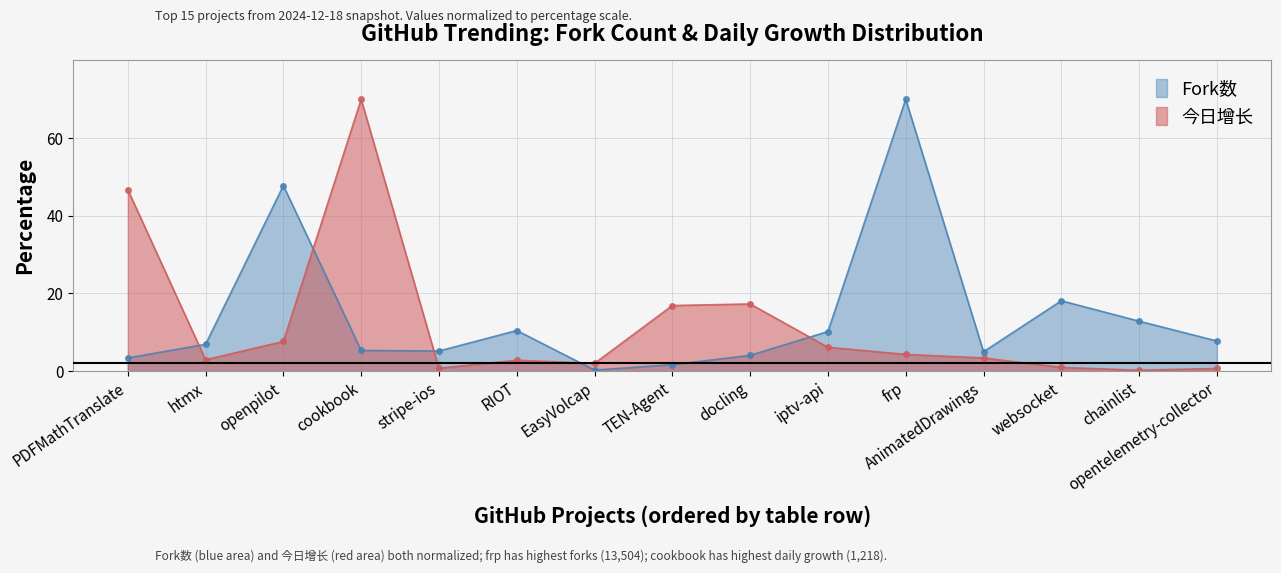

What is the value of the 今日增长 point at the 10th from the left?

6.1